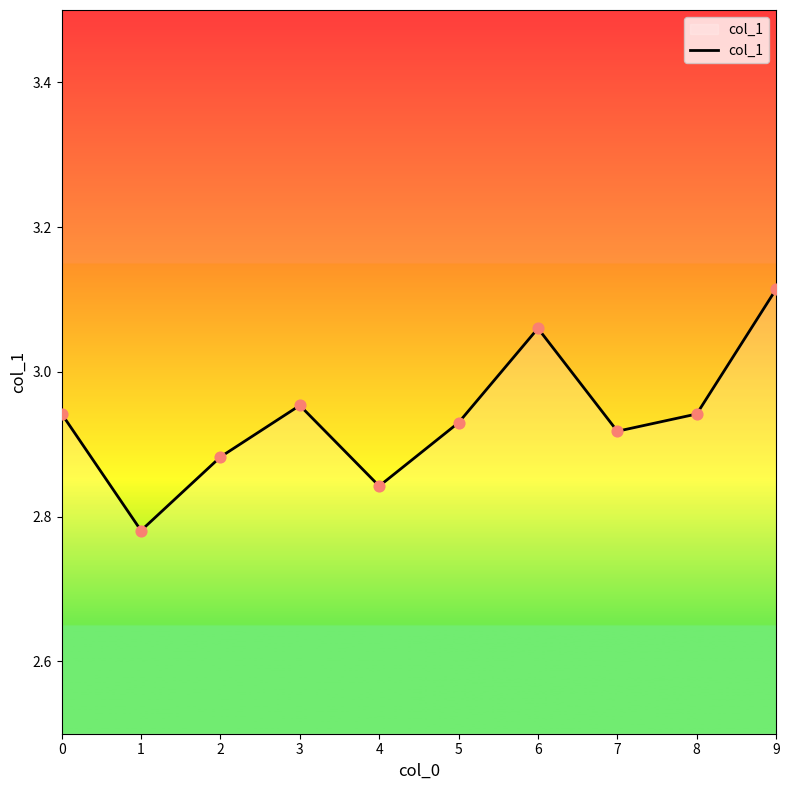

Which has a higher value, 2 or 7?

7